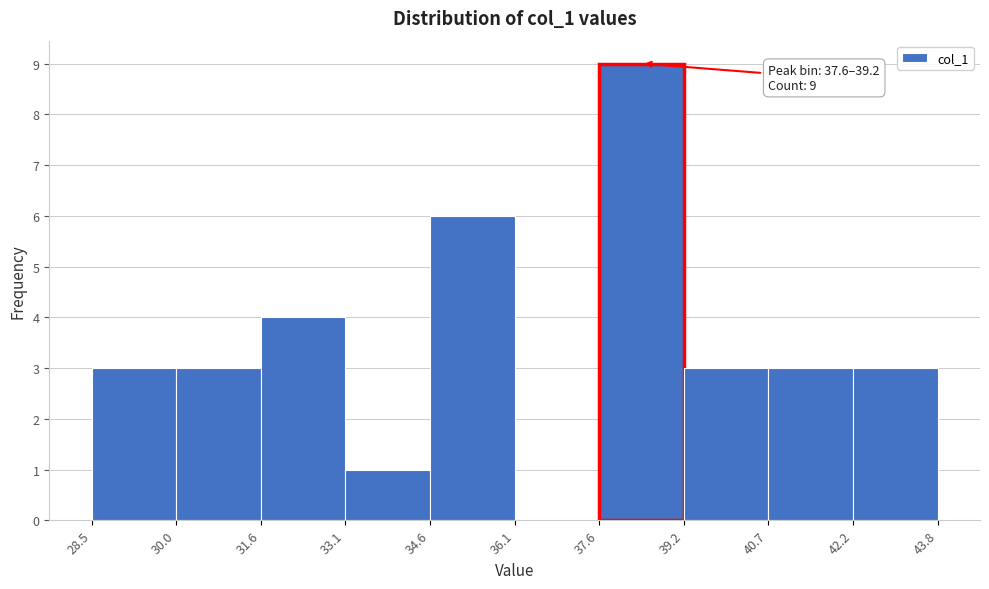

Which range on the x-axis has the tallest bar?

37.6 to 39.2